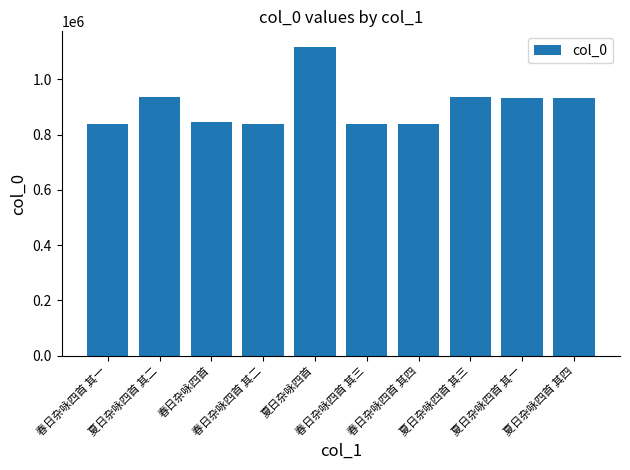

Are the bars horizontal?

No